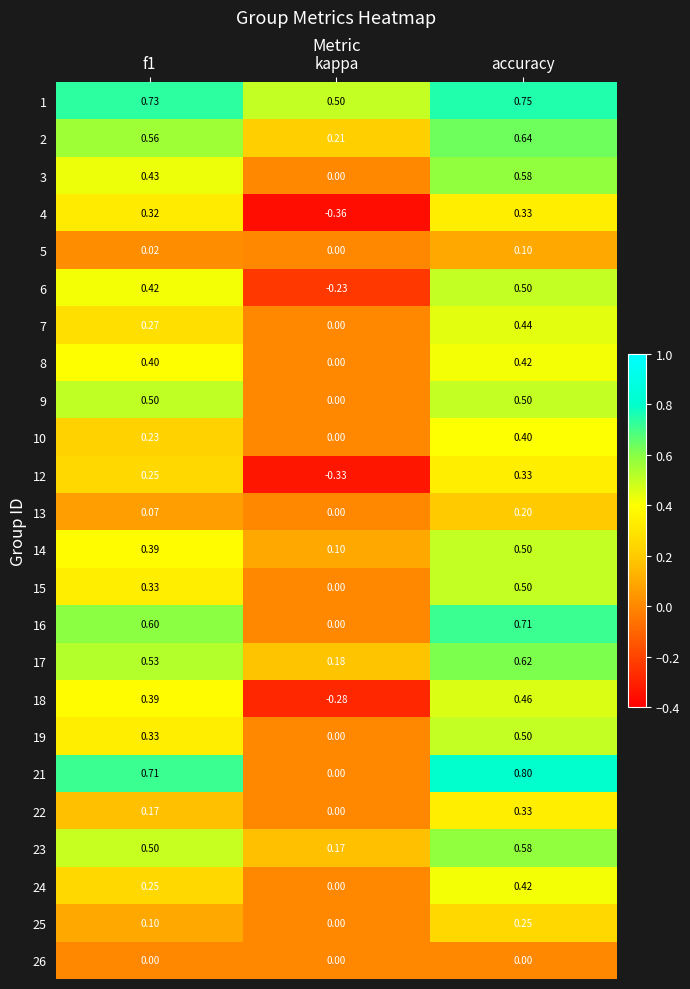

Where is 15 nearest to the value 0?

kappa